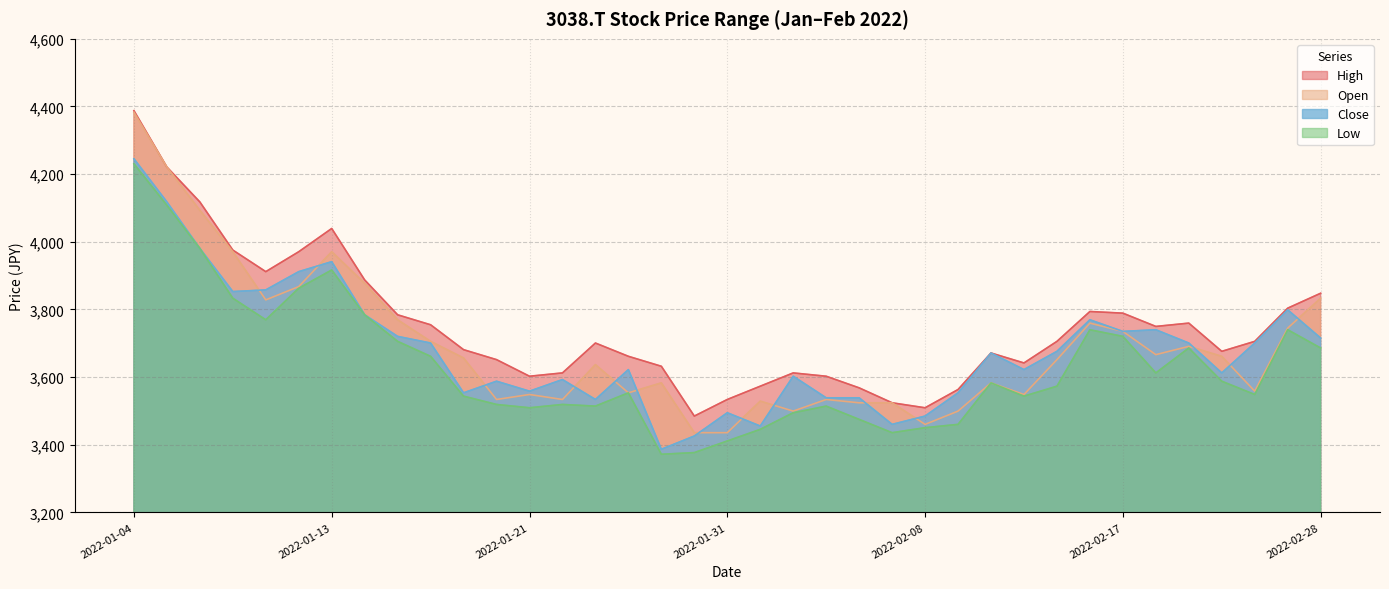

What are all the series names shown in the legend?

High, Open, Close, Low